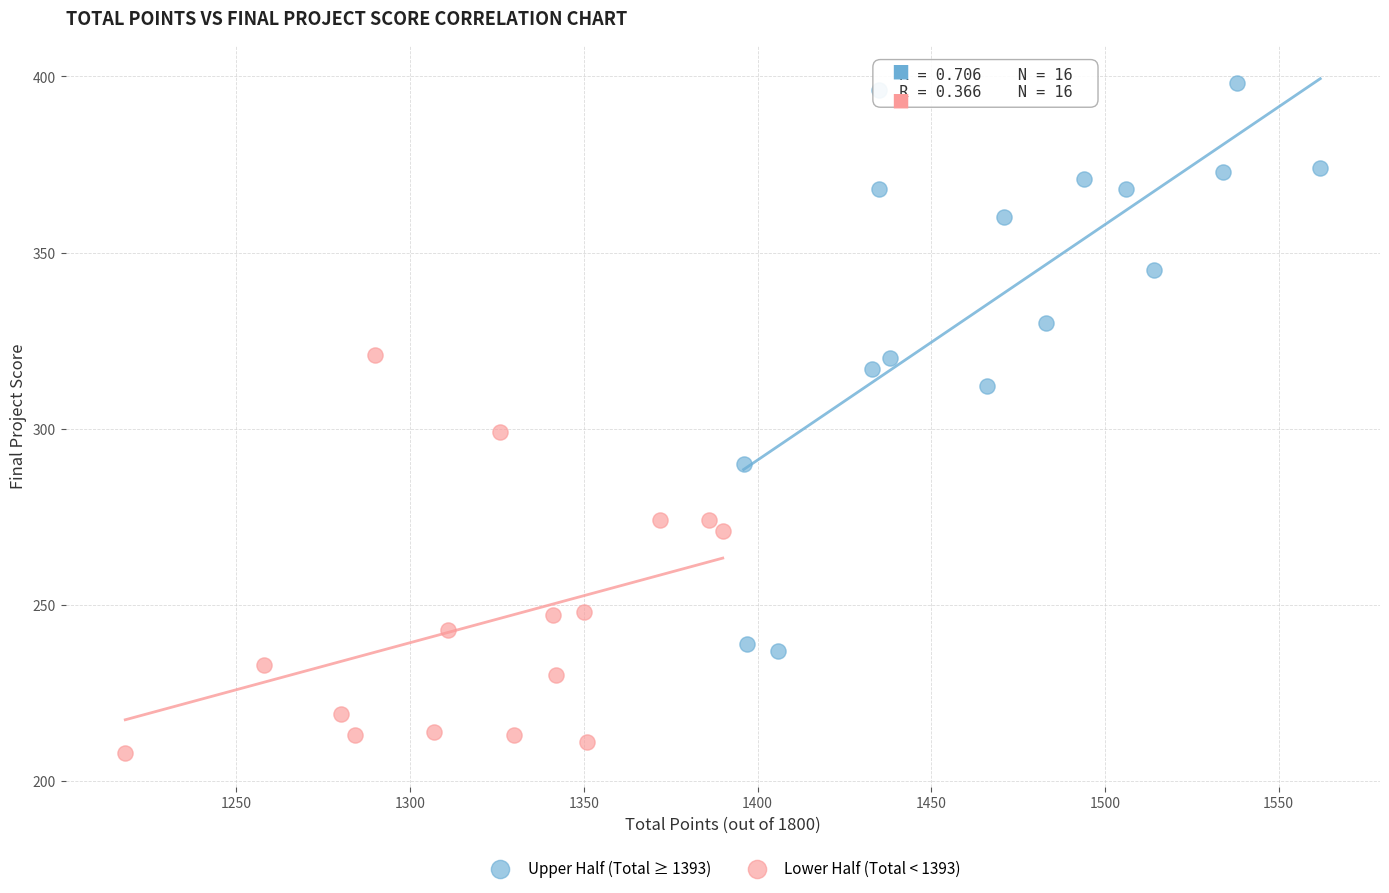

What are all the series names shown in the legend?

Upper Half (Total ≥ 1393), Lower Half (Total < 1393)